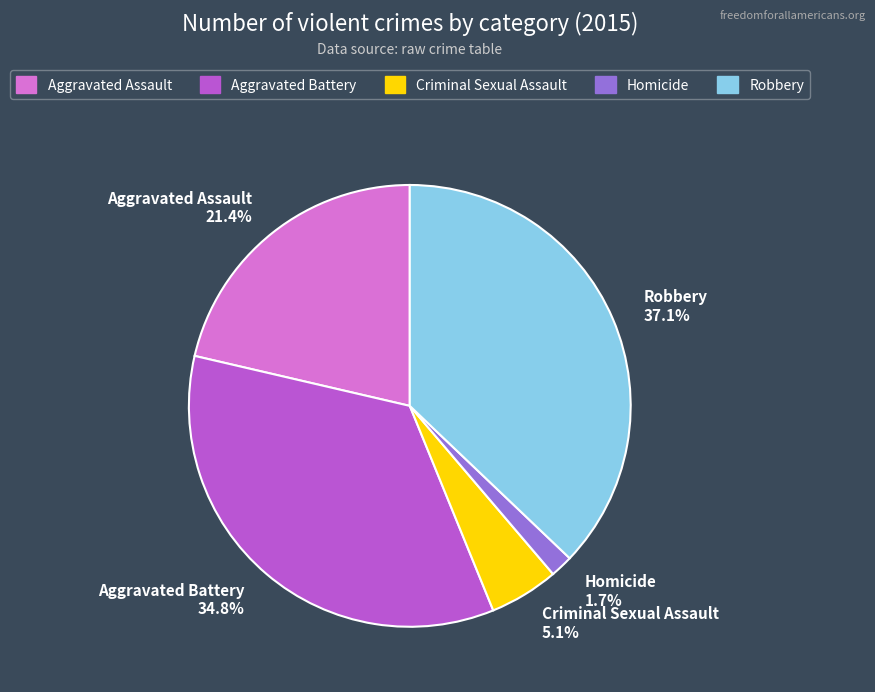

The Homicide slice represents 13% of the pie. True or false?

False